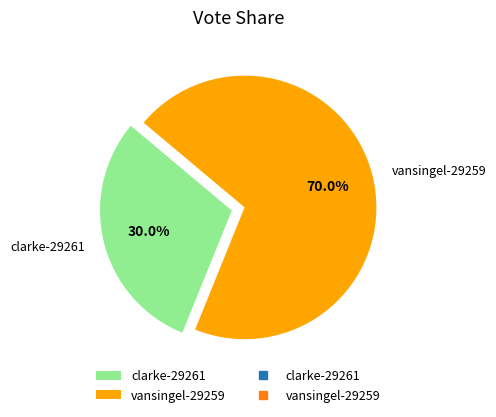

Which category has the smallest portion of the pie?

clarke-29261